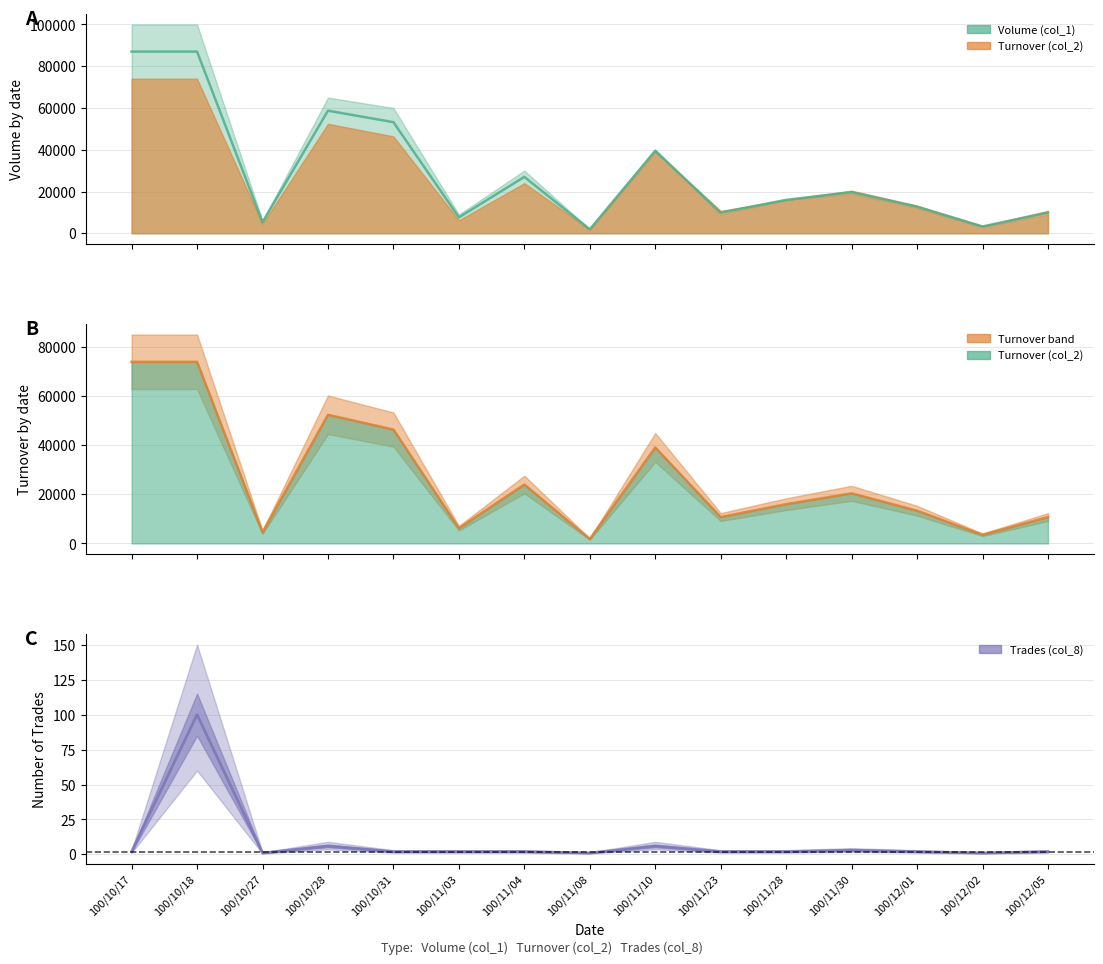

Reading left to right, what are all the values shown in this chart?

2	100	1	6	2	2	2	1	6	2	2	3	2	1	2